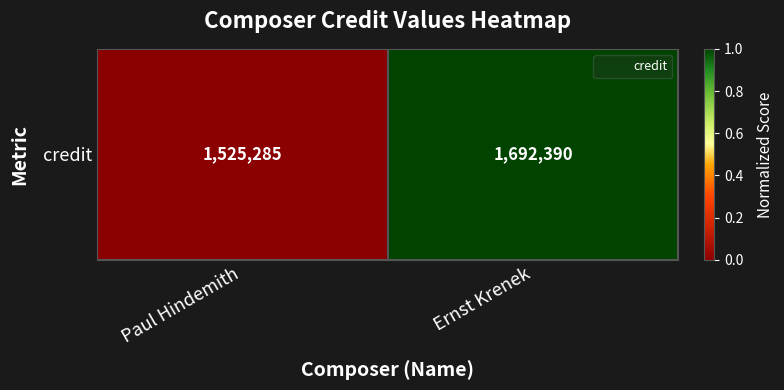

Rank the categories by value from highest to lowest.

Ernst Krenek, Paul Hindemith